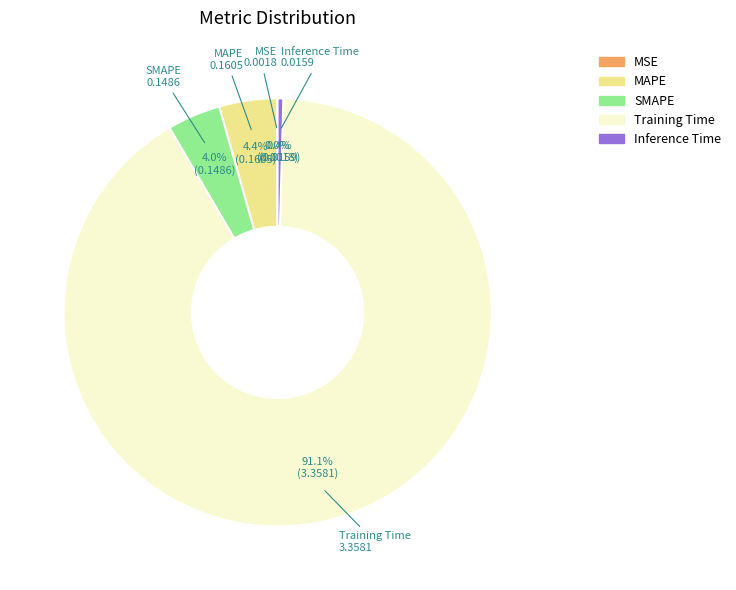

What is the largest slice in the pie chart?

Training Time